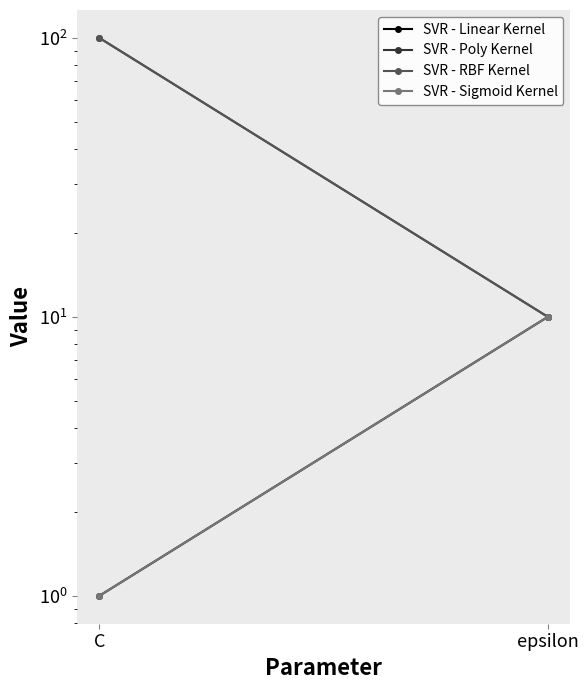

What is the difference between the SVR - RBF Kernel values at C and epsilon?

90